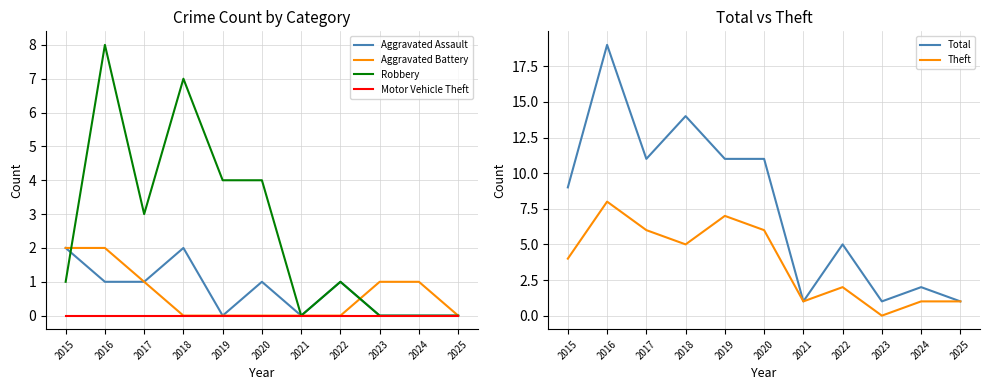

What is the average value of the Theft series?

4